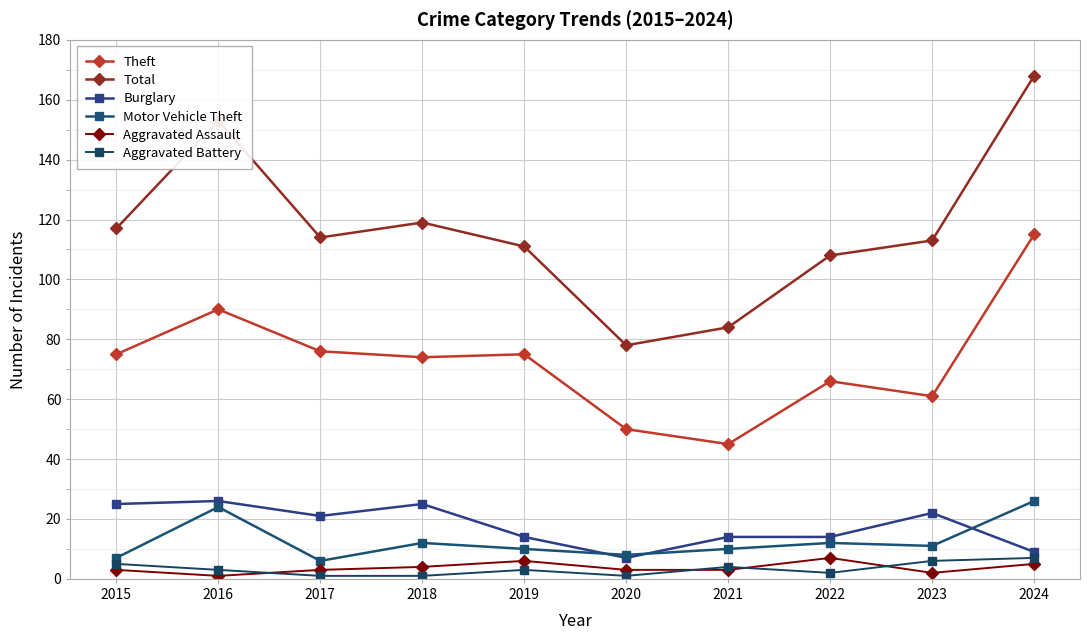

What value does the Total series have at 2019, to the nearest 10?

110